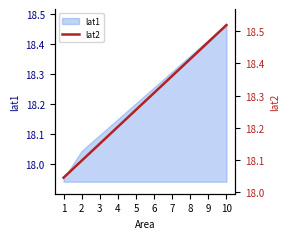

What is the sum of all values?

182.8